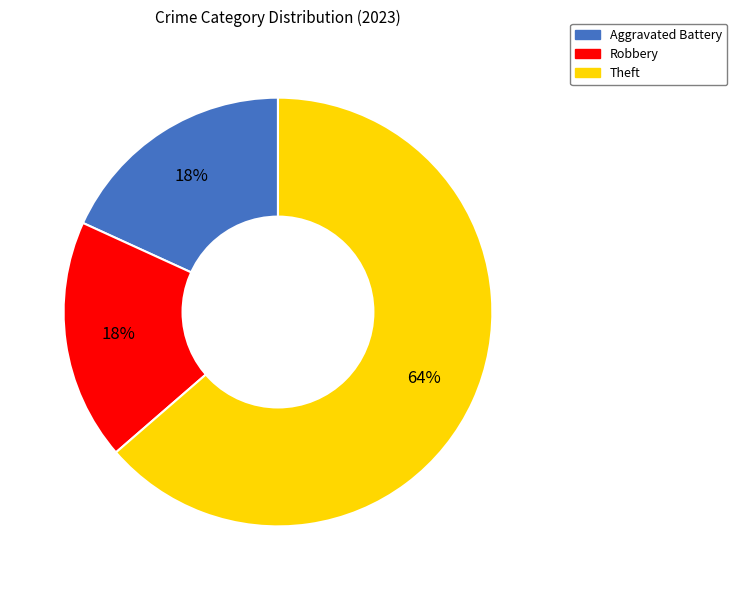

Is the sum of Aggravated Battery and Robbery greater than half?

No